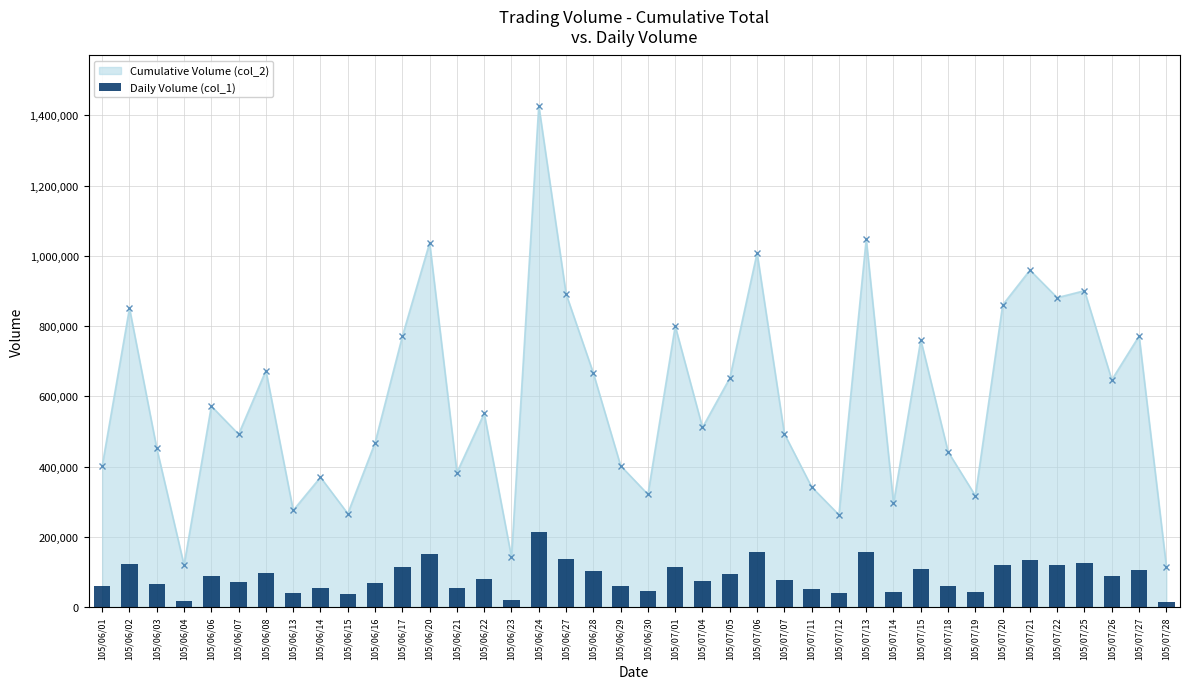

Where is the data nearest to the value 114917?

105/07/01